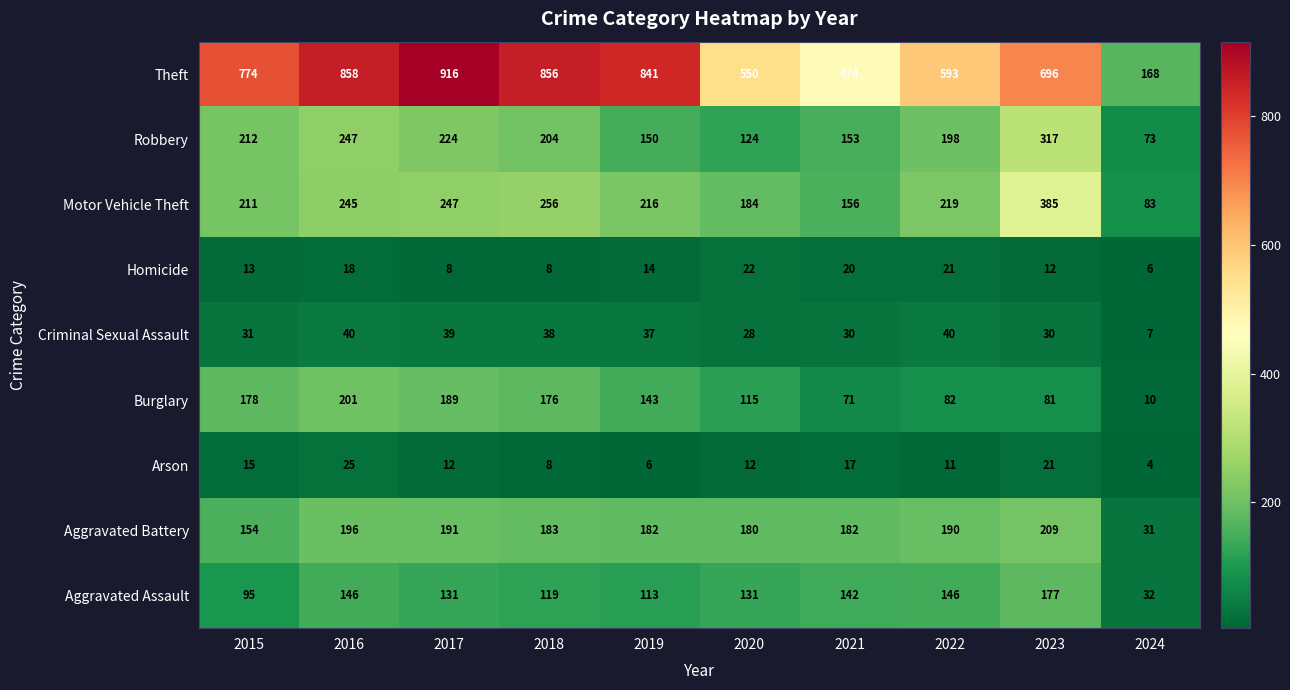

Which series has the largest range (max minus min)?

Theft